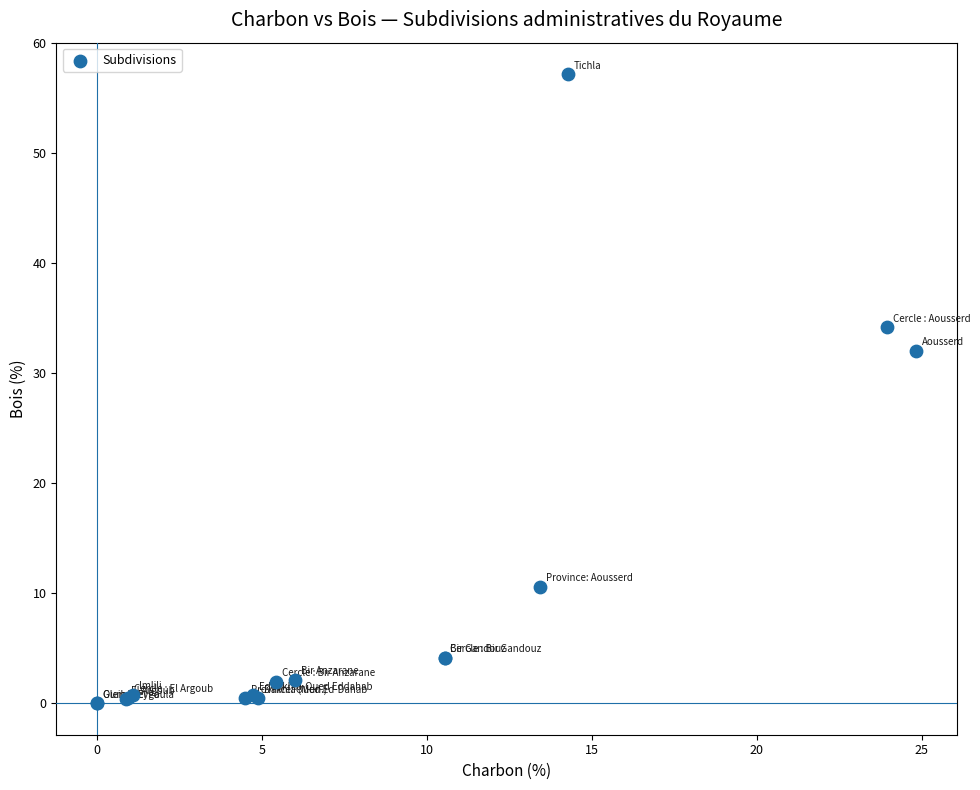

What Y value in the scatter plot is closest to 28?

32.0